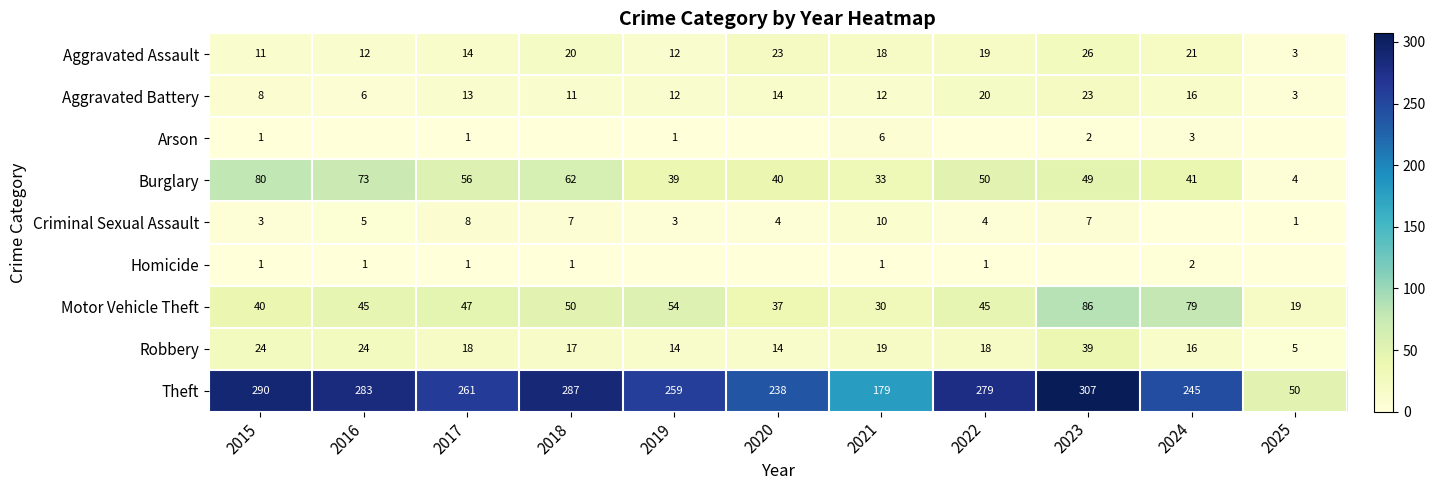

At how many categories does at least one series exceed 143?

10